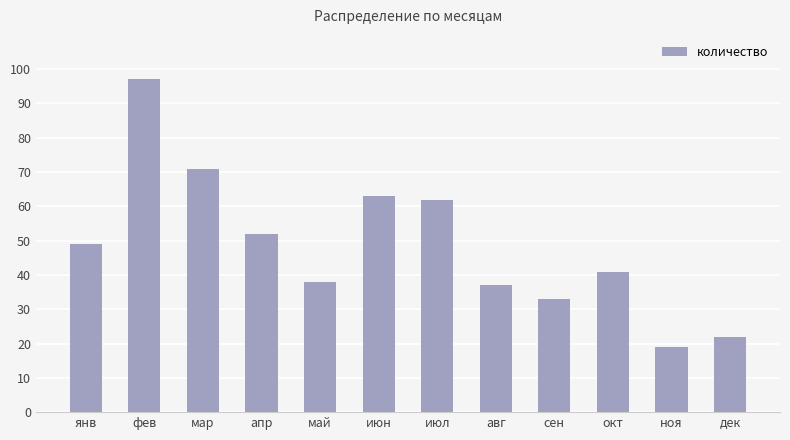

The chart shows a value of 16 at май. True or false?

False